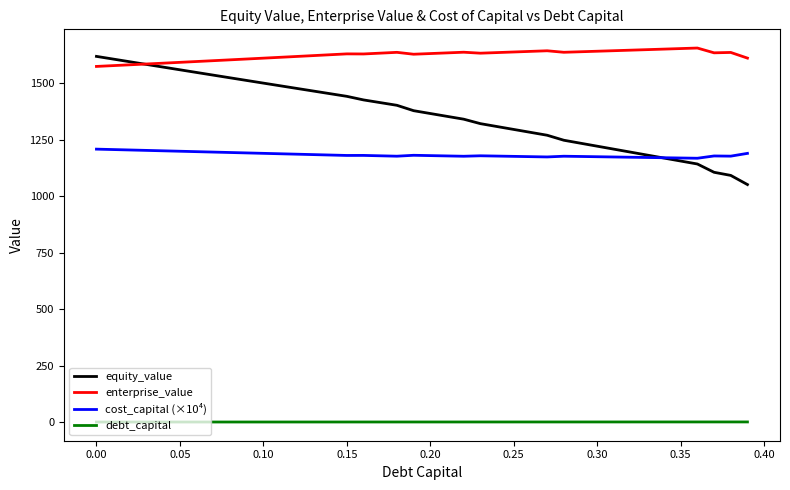

What is the highest value of the enterprise_value series?

1656.3